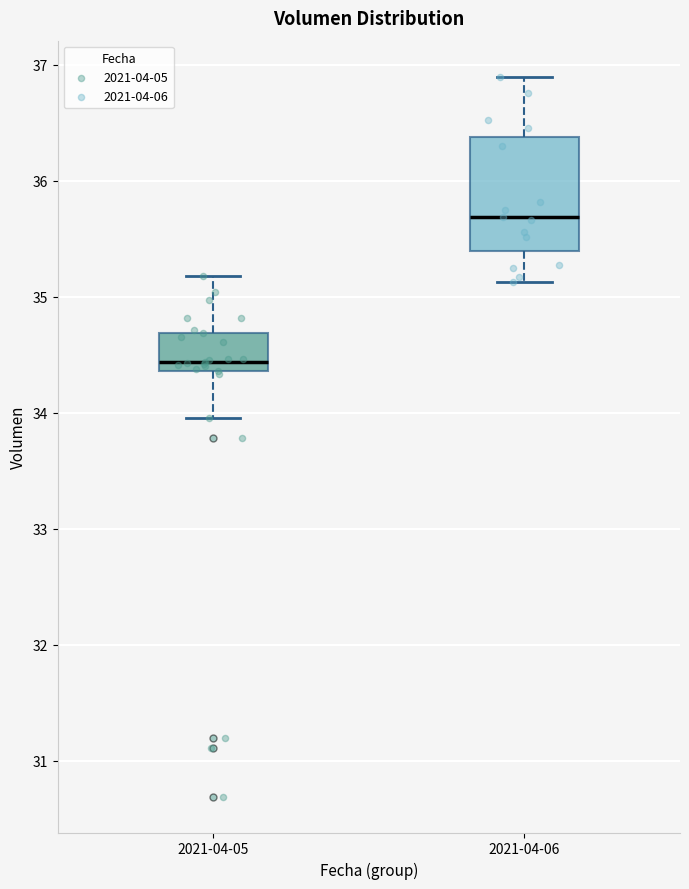

Comparing the boxes themselves (not the whiskers), which one is the tallest?

2021-04-06